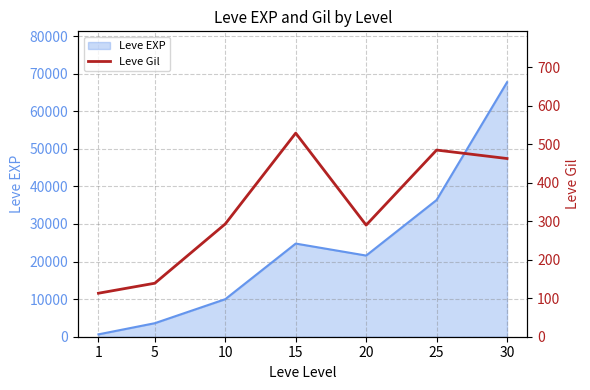

The value of Leve EXP at 15 is 16003. True or false?

False